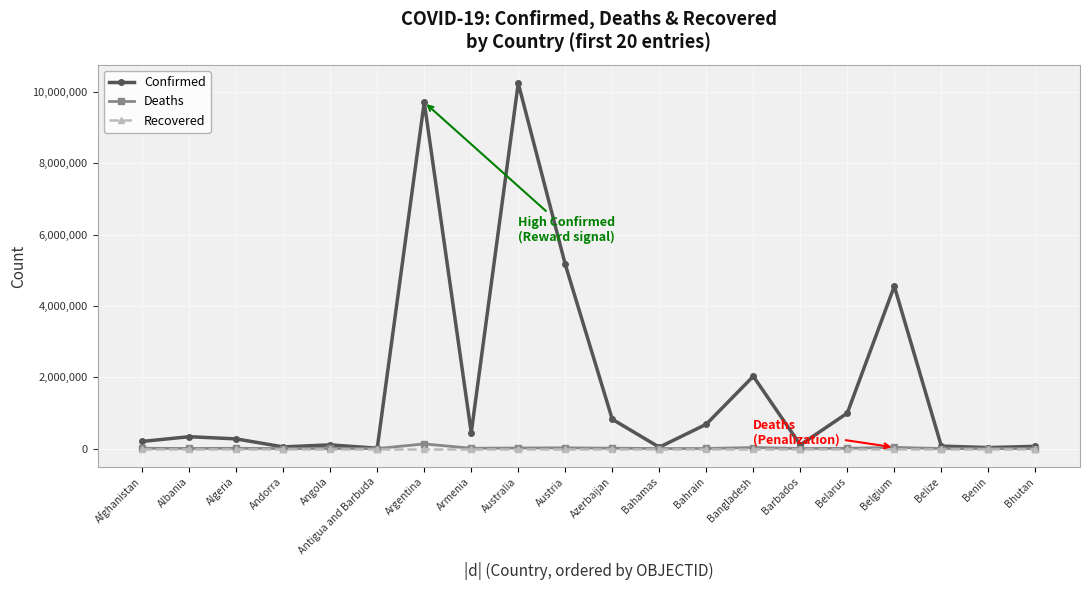

Which series has the largest range (max minus min)?

Confirmed